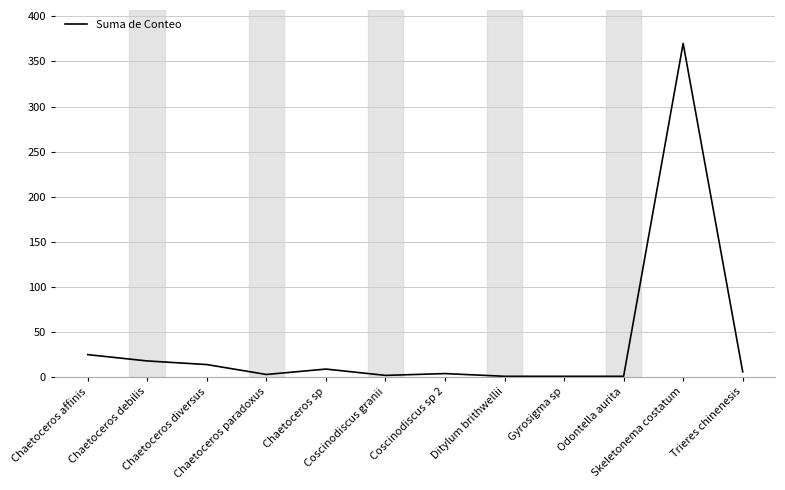

Where is the first local minimum?

Chaetoceros paradoxus